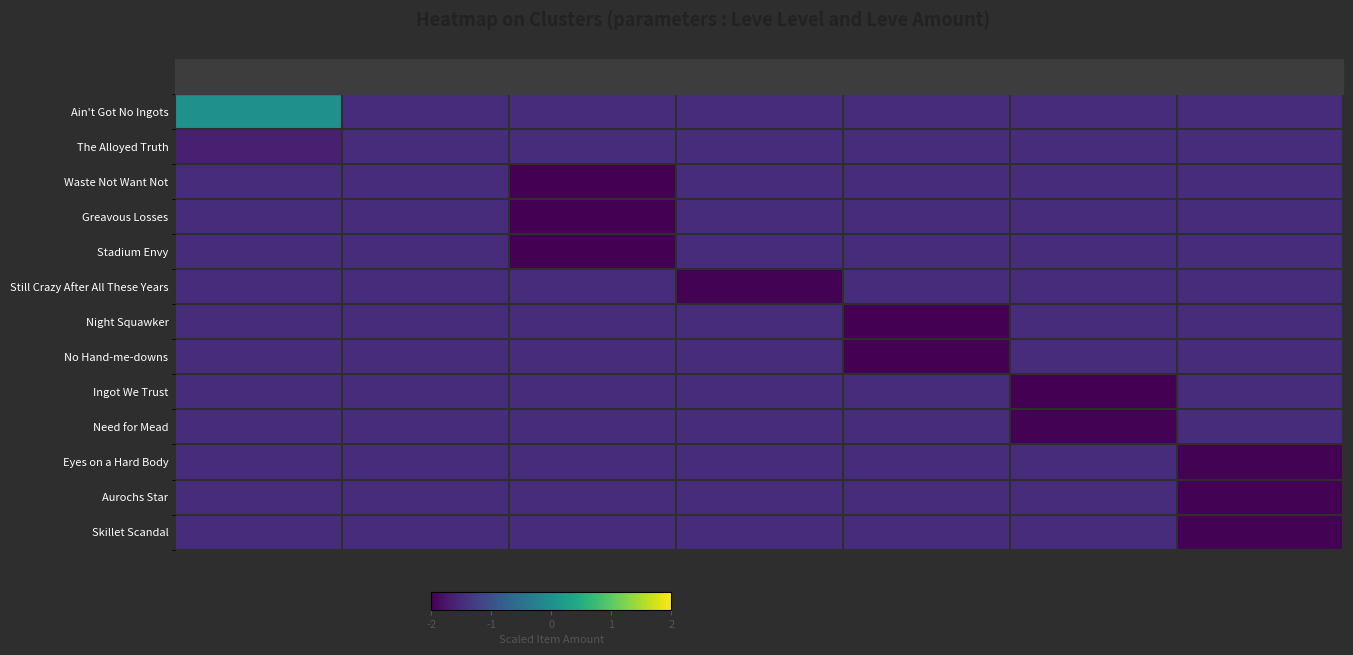

Reading left to right, list all the values displayed in this chart.

Ain't Got No Ingots: 1=0.0	5=-1.5	10=-1.5	15=-1.5	20=-1.5	25=-1.5	30=-1.5
The Alloyed Truth: 1=-1.6	5=-1.5	10=-1.5	15=-1.5	20=-1.5	25=-1.5	30=-1.5
Waste Not Want Not: 1=-1.5	5=-1.5	10=-2.0	15=-1.5	20=-1.5	25=-1.5	30=-1.5
Greavous Losses: 1=-1.5	5=-1.5	10=-2.0	15=-1.5	20=-1.5	25=-1.5	30=-1.5
Stadium Envy: 1=-1.5	5=-1.5	10=-2.0	15=-1.5	20=-1.5	25=-1.5	30=-1.5
Still Crazy After All These Years: 1=-1.5	5=-1.5	10=-1.5	15=-2.0	20=-1.5	25=-1.5	30=-1.5
Night Squawker: 1=-1.5	5=-1.5	10=-1.5	15=-1.5	20=-2.0	25=-1.5	30=-1.5
No Hand-me-downs: 1=-1.5	5=-1.5	10=-1.5	15=-1.5	20=-2.0	25=-1.5	30=-1.5
Ingot We Trust: 1=-1.5	5=-1.5	10=-1.5	15=-1.5	20=-1.5	25=-2.0	30=-1.5
Need for Mead: 1=-1.5	5=-1.5	10=-1.5	15=-1.5	20=-1.5	25=-2.0	30=-1.5
Eyes on a Hard Body: 1=-1.5	5=-1.5	10=-1.5	15=-1.5	20=-1.5	25=-1.5	30=-2.0
Aurochs Star: 1=-1.5	5=-1.5	10=-1.5	15=-1.5	20=-1.5	25=-1.5	30=-2.0
Skillet Scandal: 1=-1.5	5=-1.5	10=-1.5	15=-1.5	20=-1.5	25=-1.5	30=-2.0